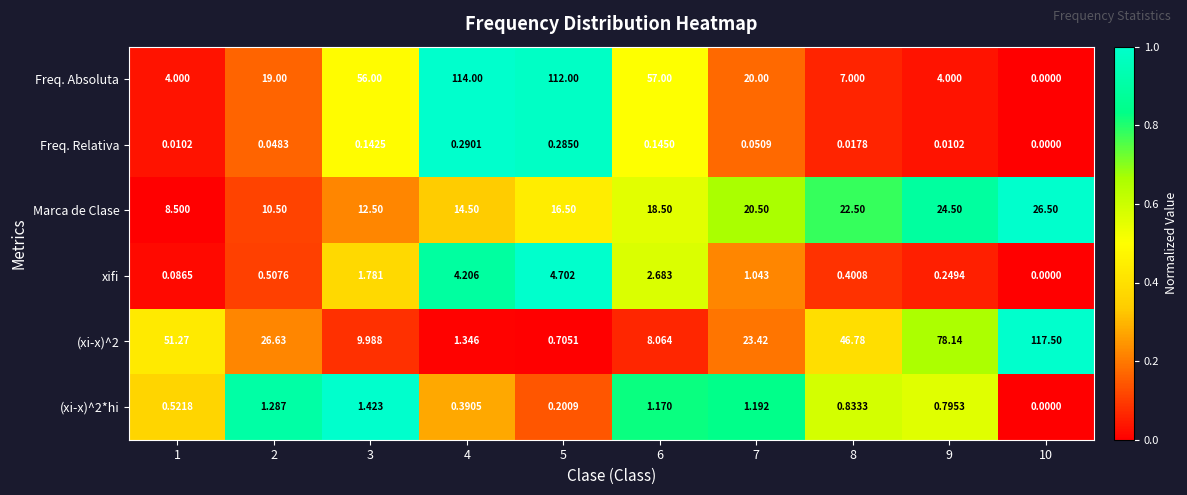

Between 1 and 6, which series saw the biggest shift?

Freq. Absoluta